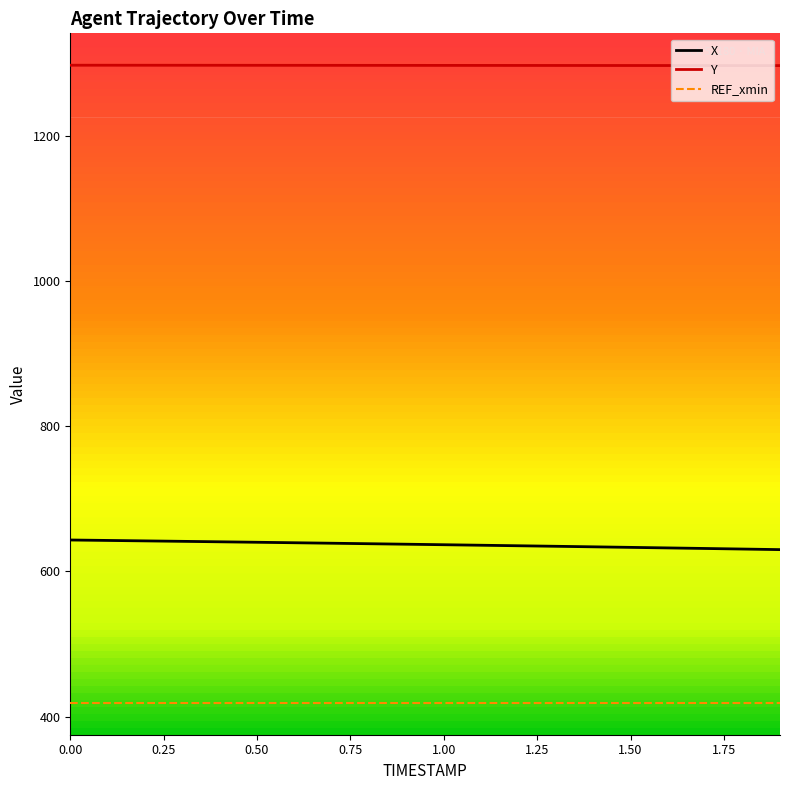

What is the difference between the maximum and minimum values in the Y series?

0.5